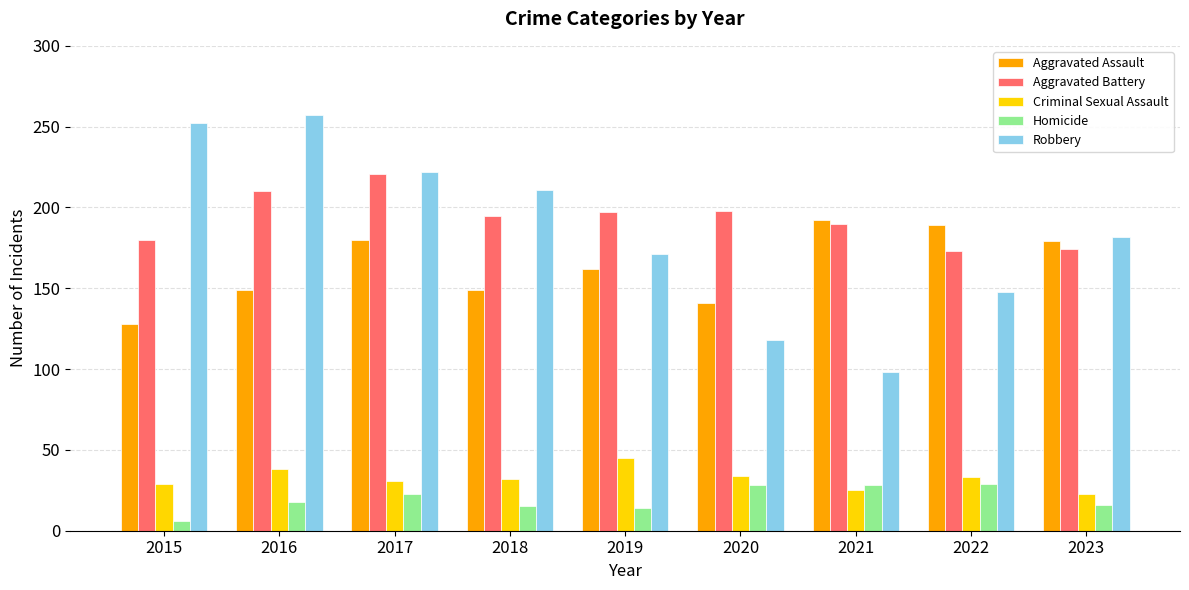

What is the highest value of the Robbery series?

257